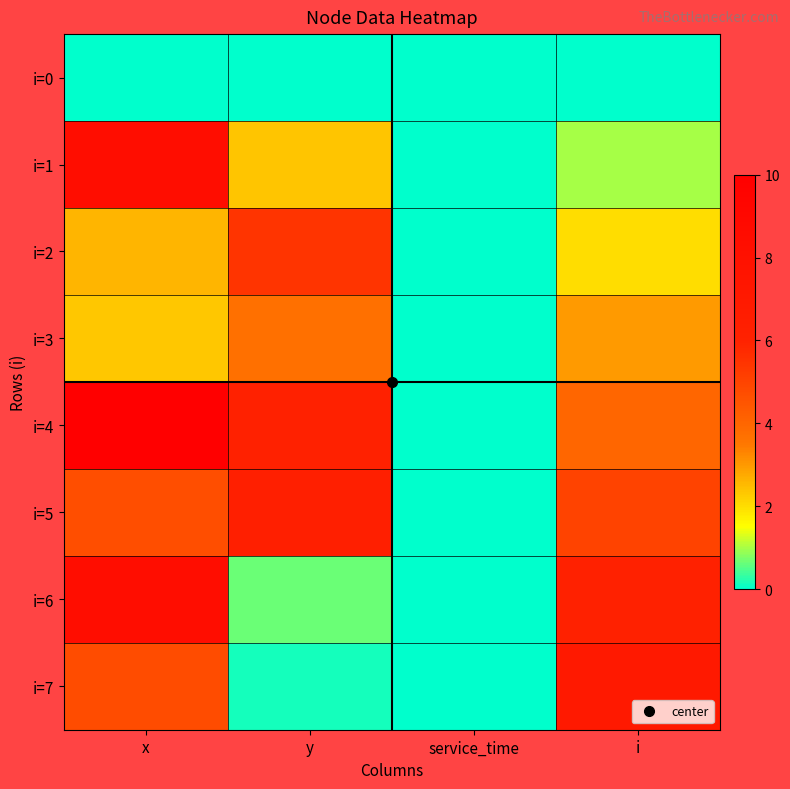

Reading right to left, transcribe all the data shown in this chart.

i=0: i=0.0	service_time=0.0	y=0.0	x=0.0
i=1: i=1.0	service_time=0.0	y=2.4	x=8.4
i=2: i=2.0	service_time=0.0	y=5.4	x=2.6
i=3: i=3.0	service_time=0.0	y=3.7	x=2.3
i=4: i=4.0	service_time=0.0	y=6.0	x=10.0
i=5: i=5.0	service_time=0.0	y=6.3	x=4.7
i=6: i=6.0	service_time=0.0	y=0.7	x=8.4
i=7: i=7.0	service_time=0.0	y=0.1	x=4.8